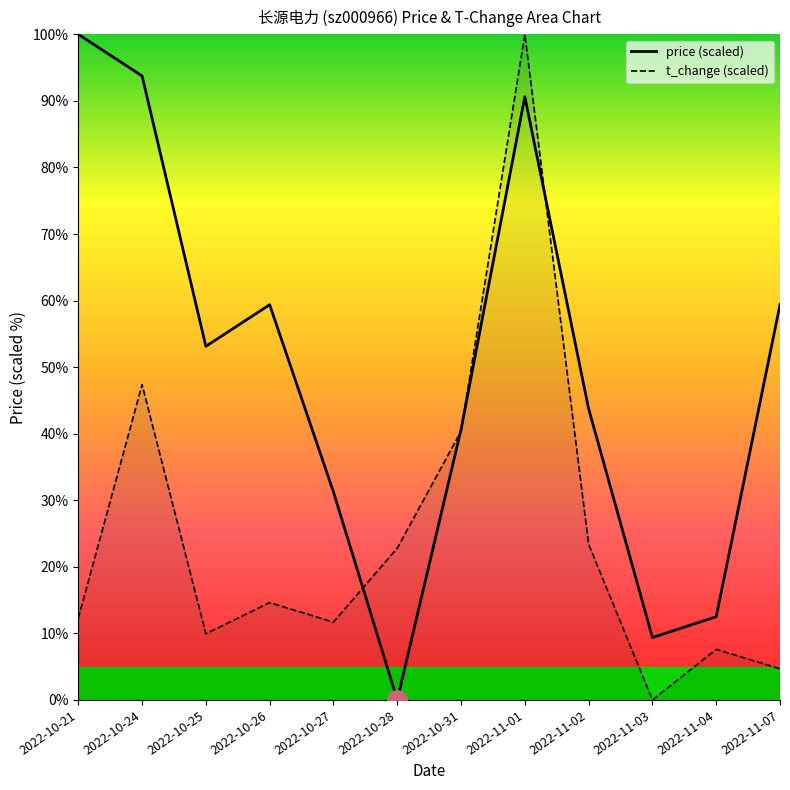

What is the sum of all t_change values?

294.7